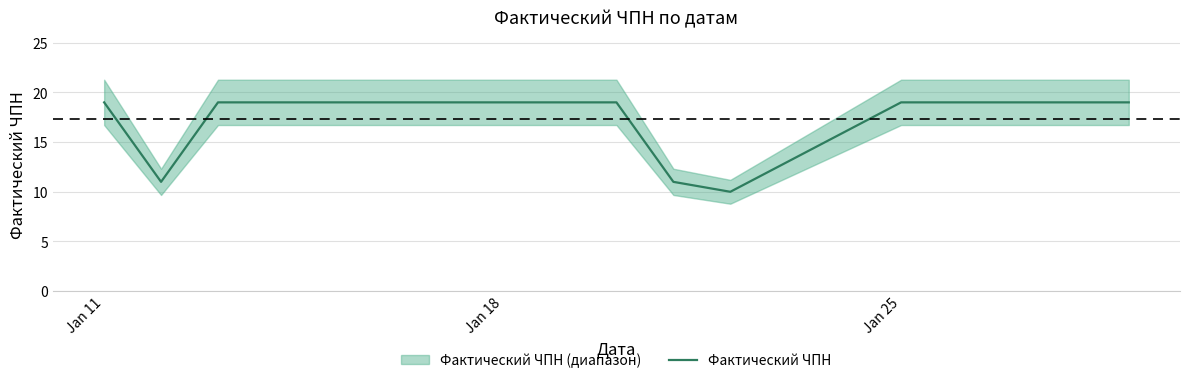

What is the difference between the second highest and minimum values?

9